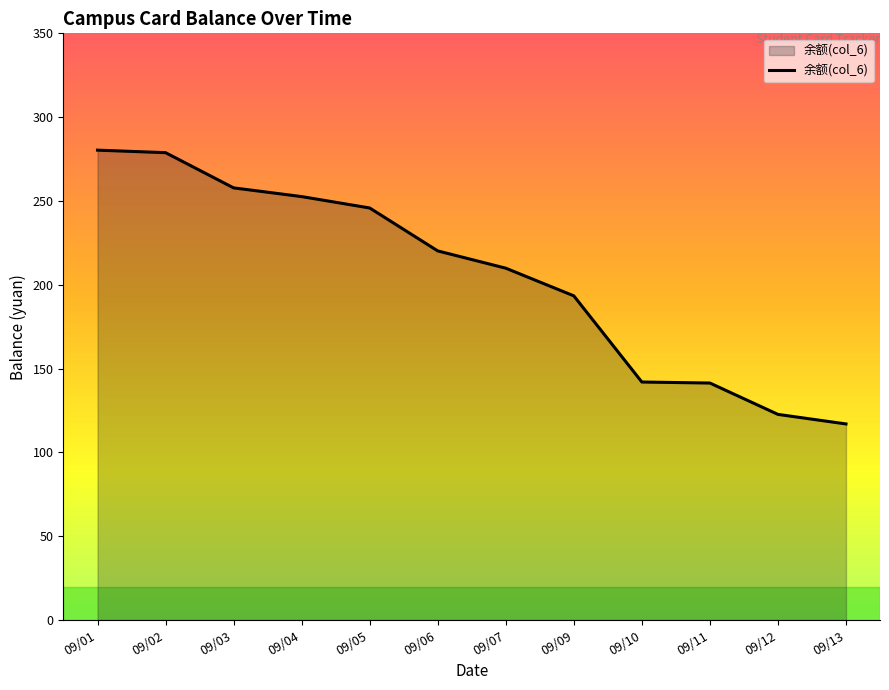

What is the change in value from 09/01 to 09/13?

-163.3